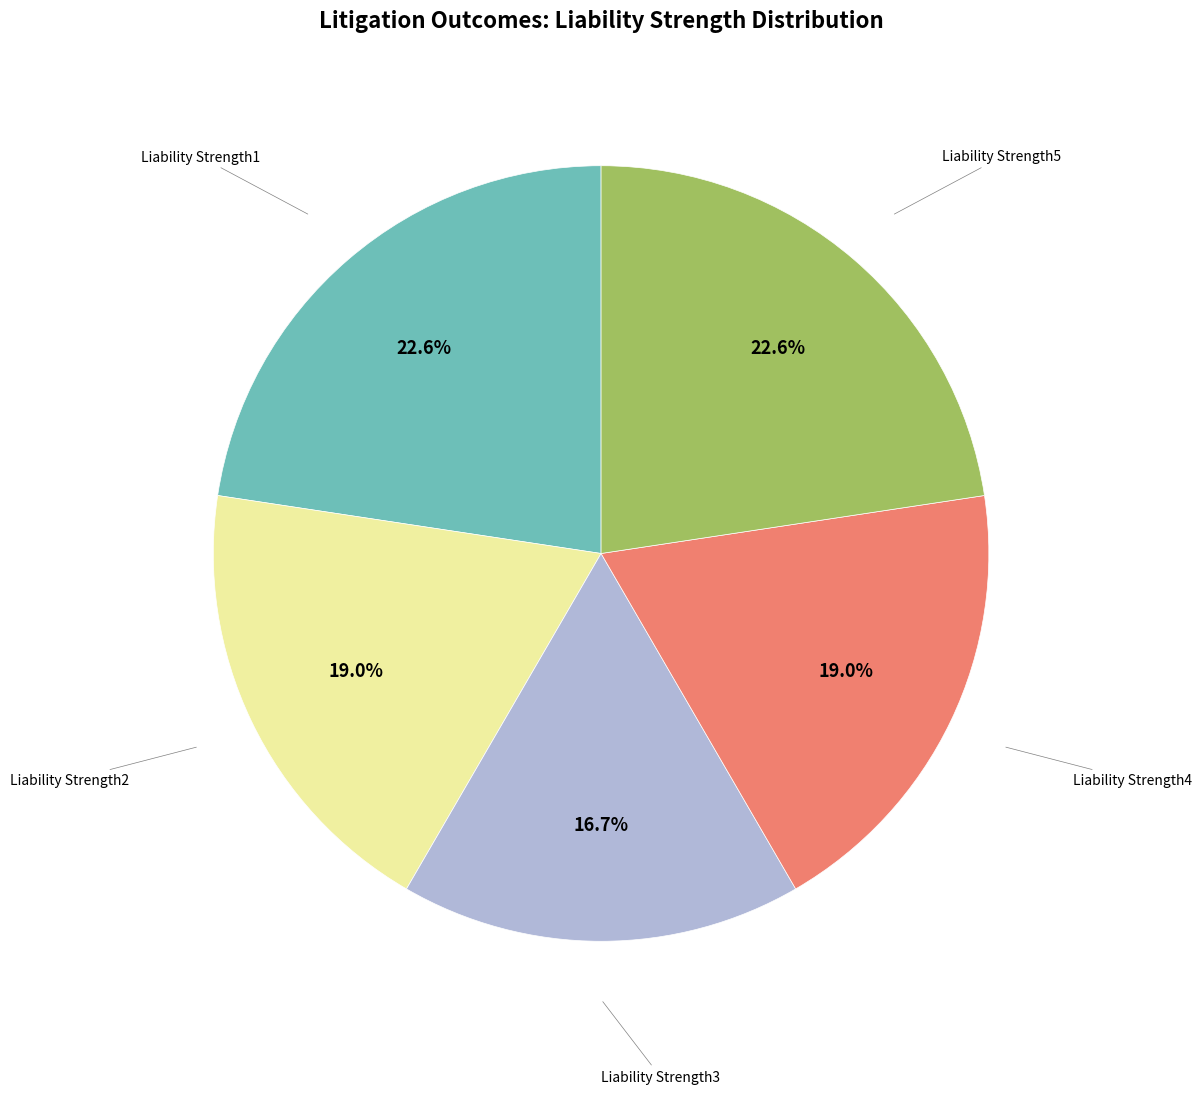

Is there a majority slice in this chart?

No